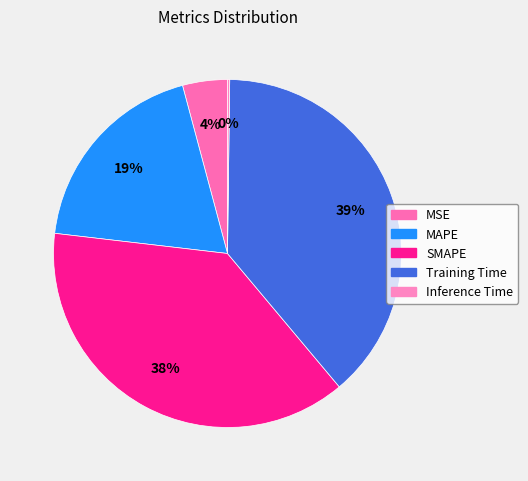

Rank the categories by value from highest to lowest.

Training Time, SMAPE, MAPE, MSE, Inference Time